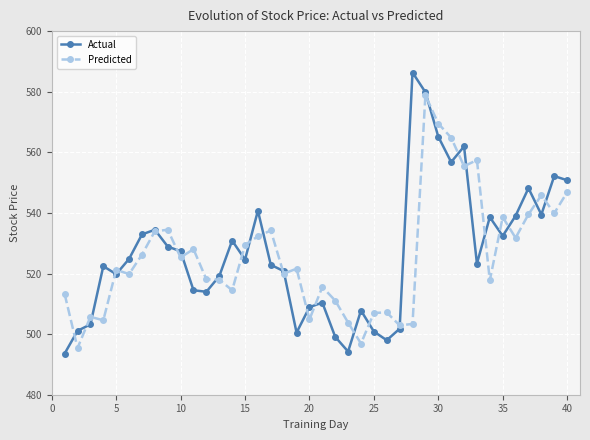

What is the value of the Actual point at the 4th from the left?

522.4